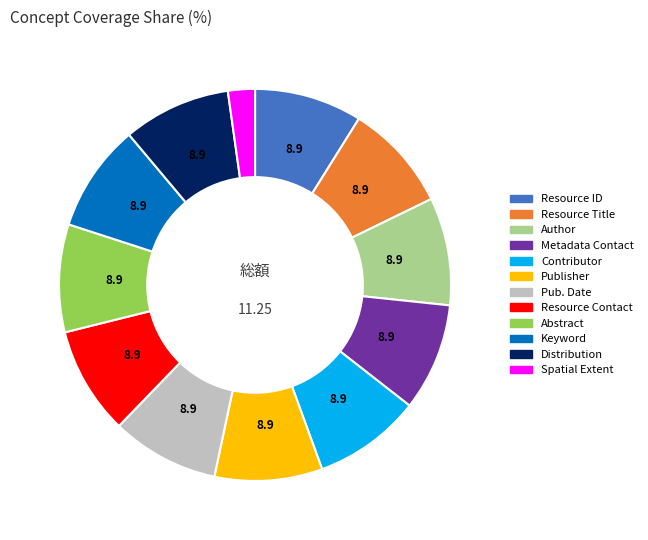

Does any single category account for the majority?

No